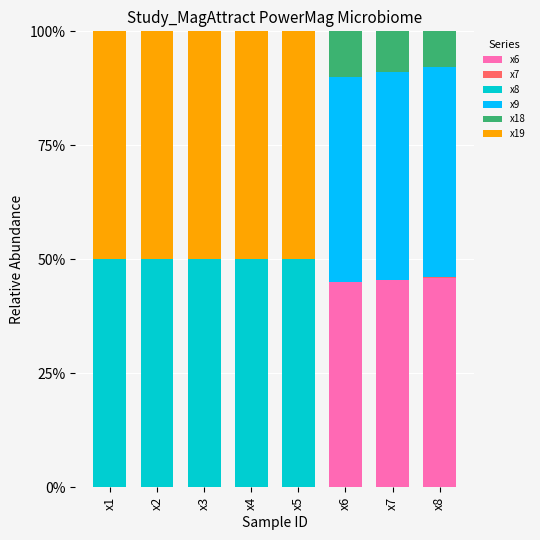

True or false: x6 has a value of -21.1 at x3.

False